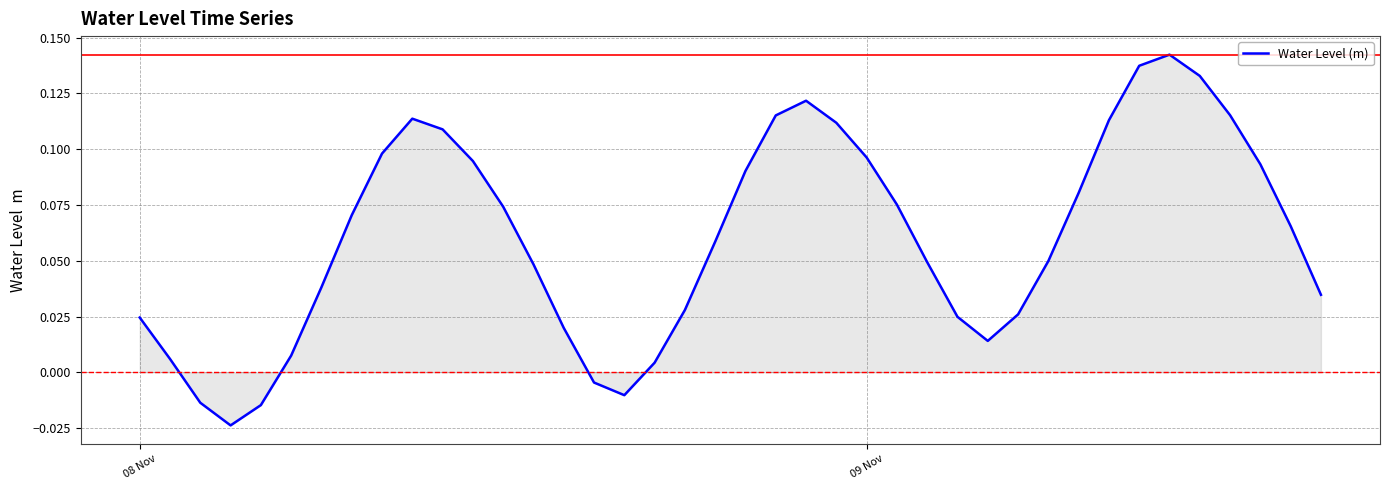

What is the difference between the second highest and second lowest values?

0.2